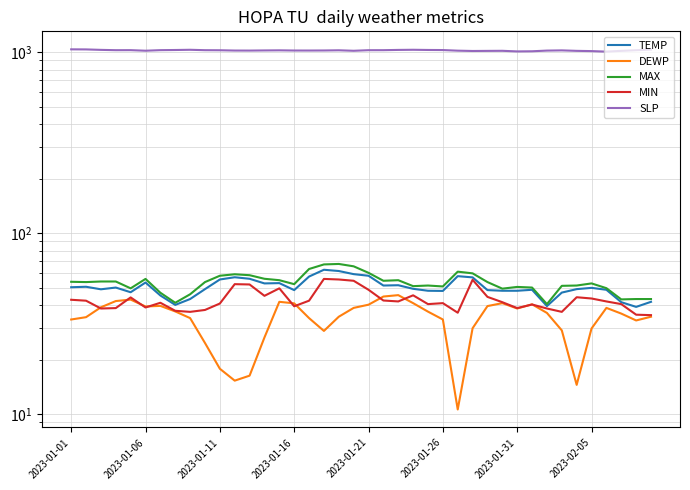

List the labels in order of TEMP value, largest first.

17, 18, 19, 20, 26, 16, 11, 27, 12, 10, 2023-01-26, 14, 13, 22, 21, 2023-01-06, 2023-01-01, 2023-01-16, 35, 23, 9, 34, 2023-01-11, 31, 36, 15, 28, 24, 29, 30, 25, 2023-01-21, 33, 2023-01-31, 8, 39, 37, 2023-02-05, 32, 38